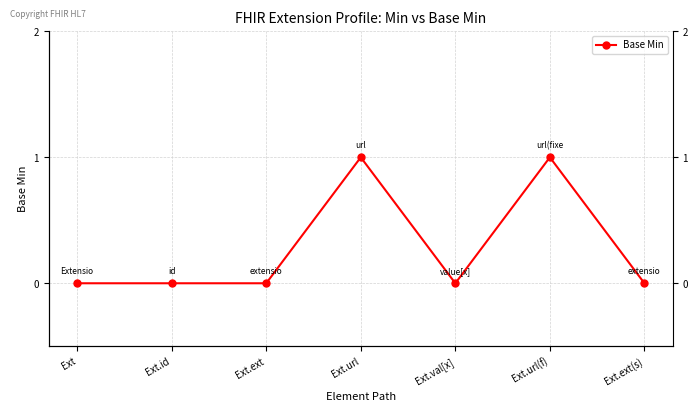

What position from the left is Ext?

1